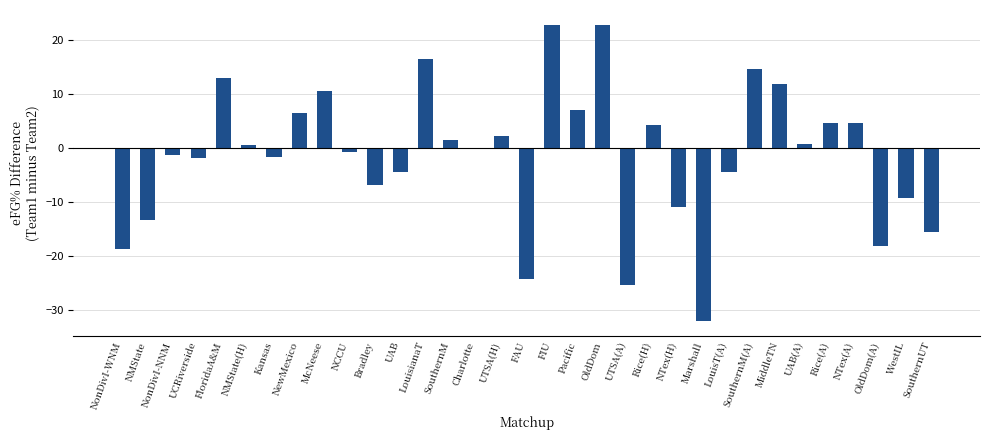

What is the difference between the values at Bradley and SouthernM(A)?

21.5